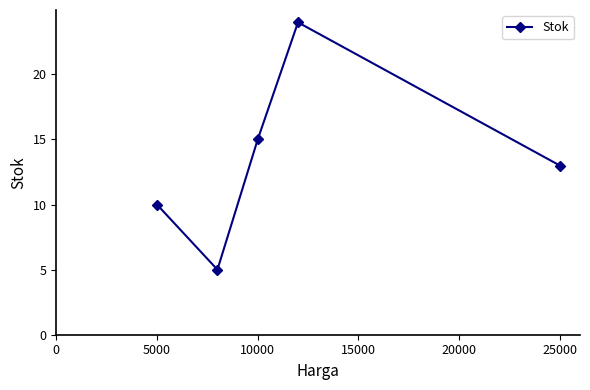

Reading right to left, list all the values displayed in this chart.

13	24	15	5	10